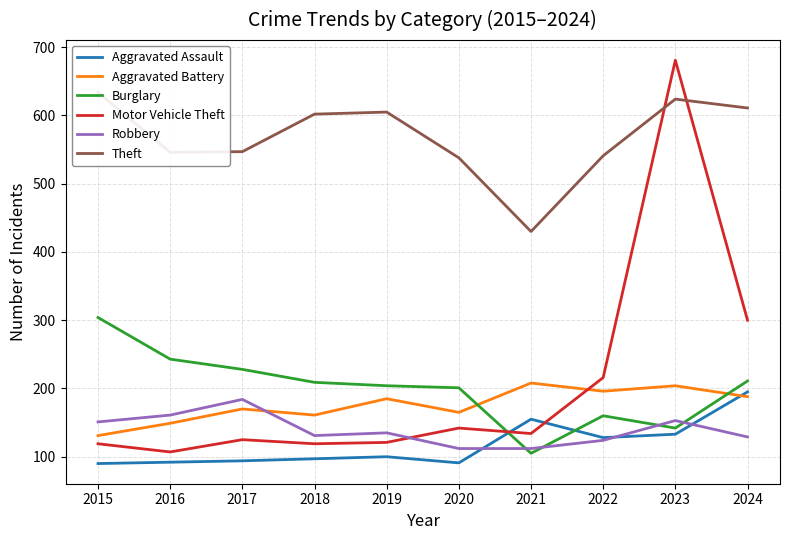

Is it true that Aggravated Battery equals 161 at 2018?

True